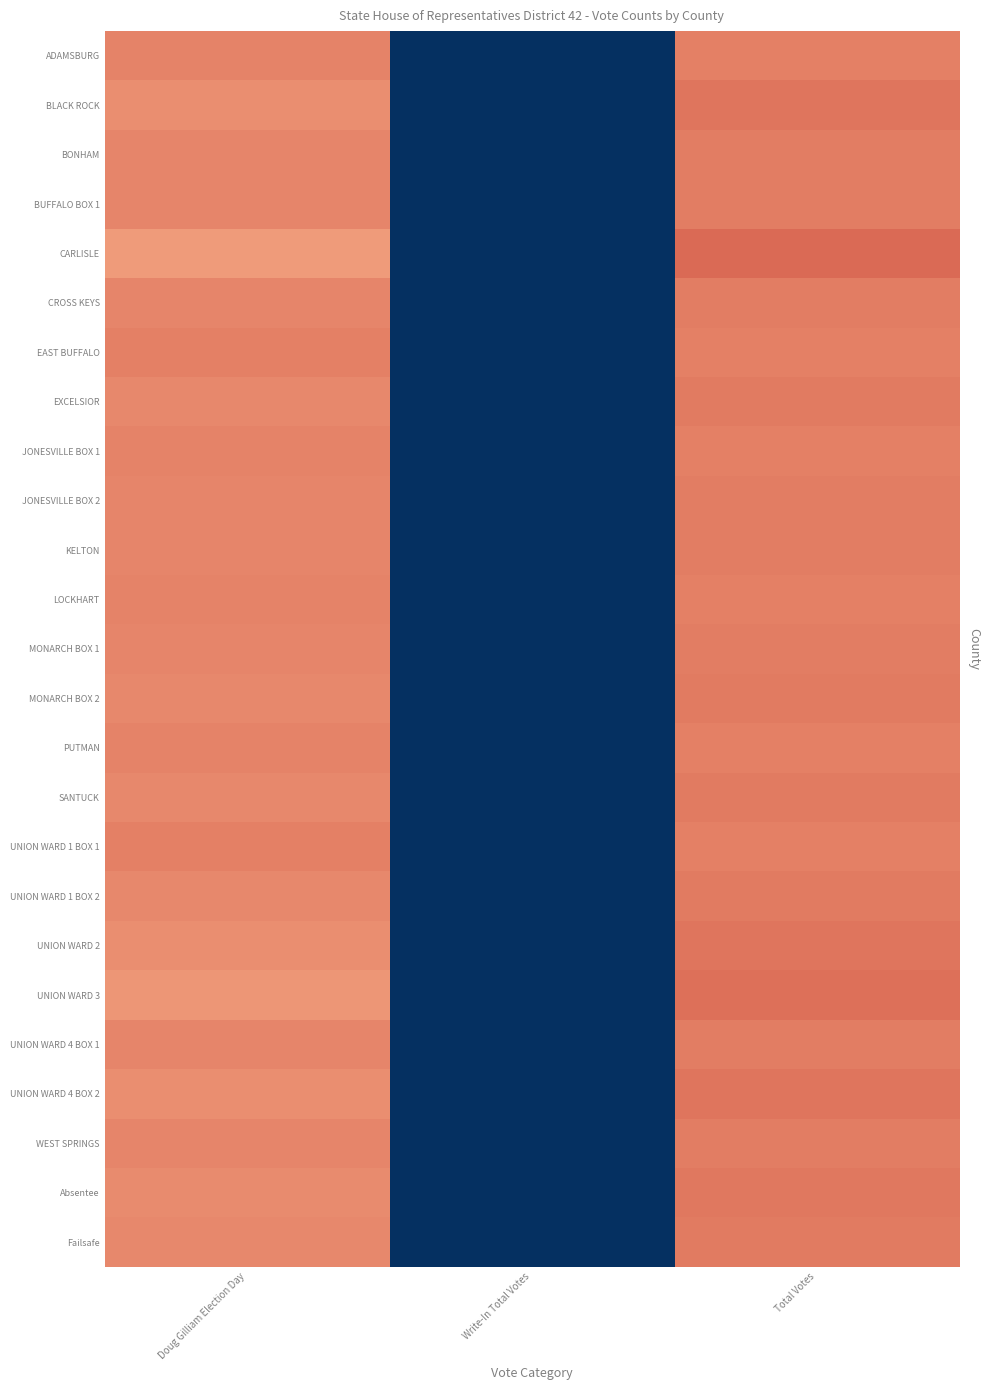

Which series has the widest spread of values?

CARLISLE